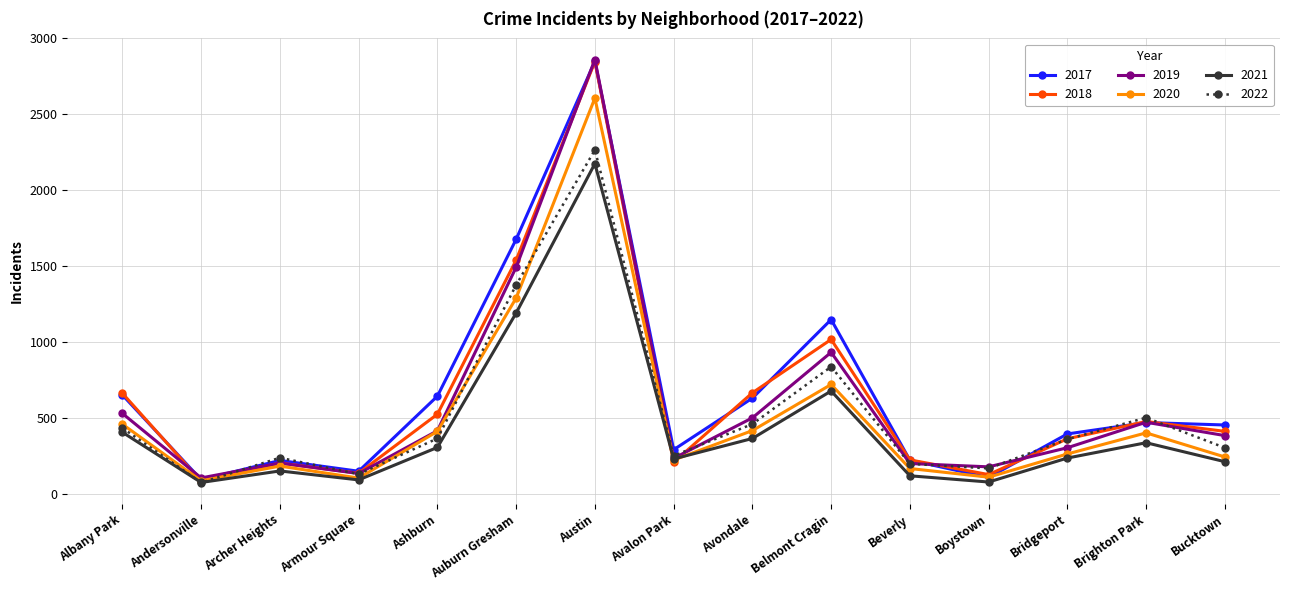

What is the label of the 6th point from the right?

Belmont Cragin